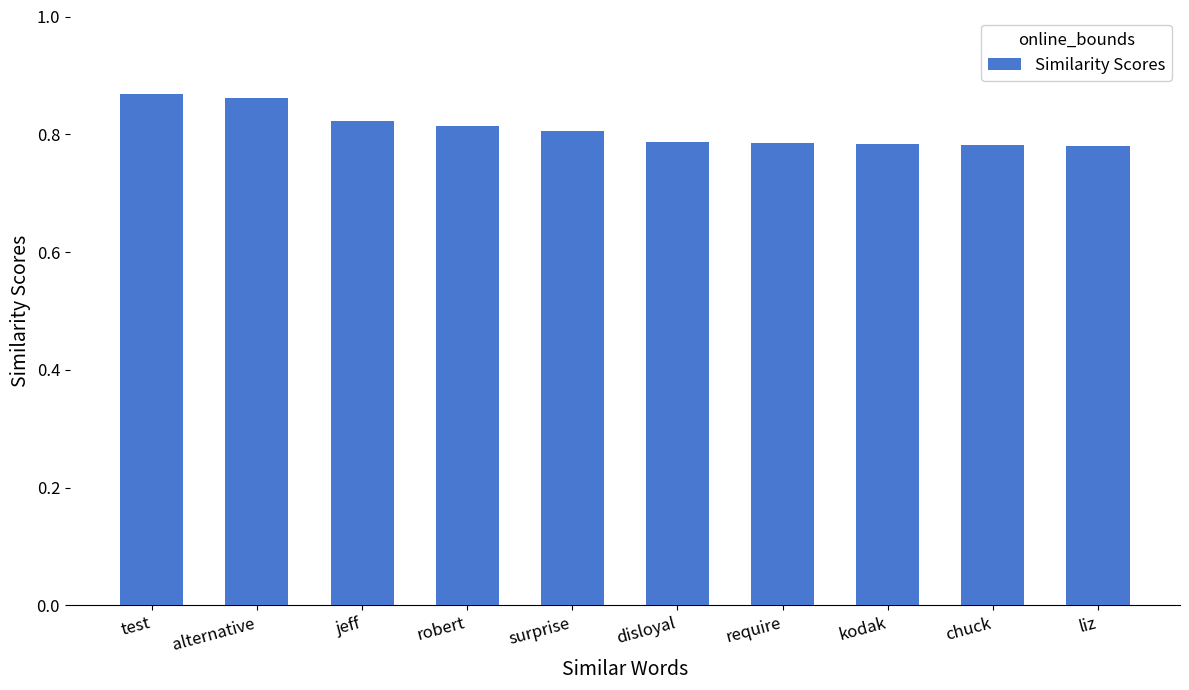

What is the label of the 9th bar from the right?

alternative